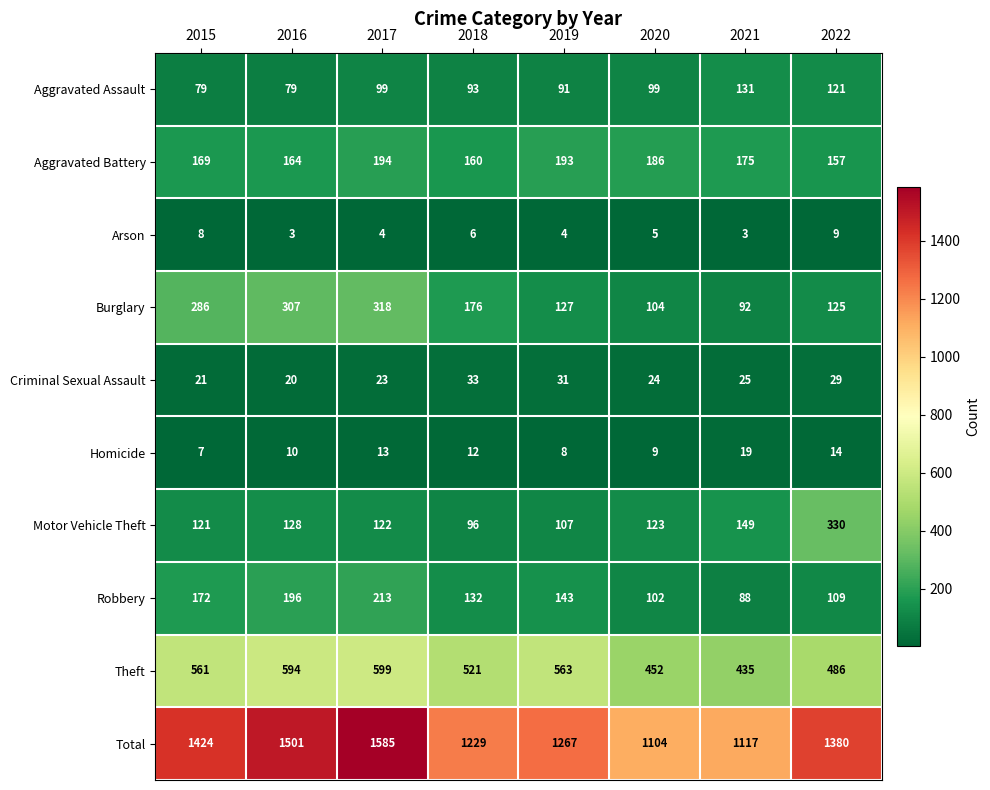

What is the sum of the Homicide values at 2015 and 2021?

26